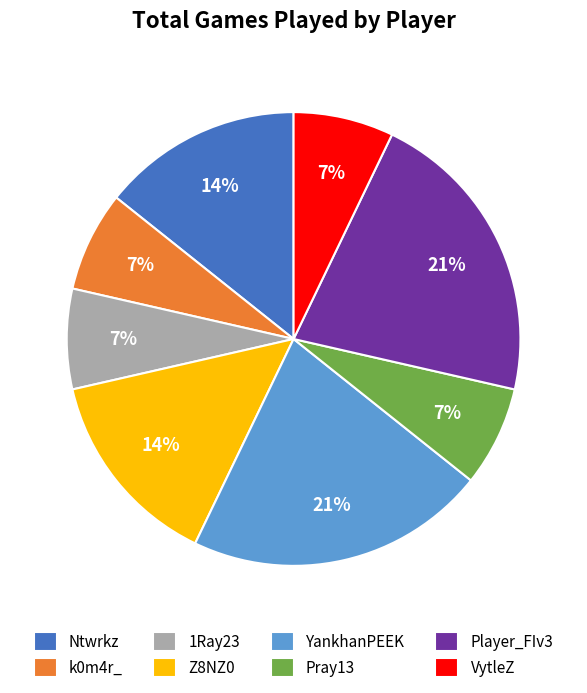

Approximately how many times larger is the value at 1Ray23 compared to Z8NZ0?

0.5